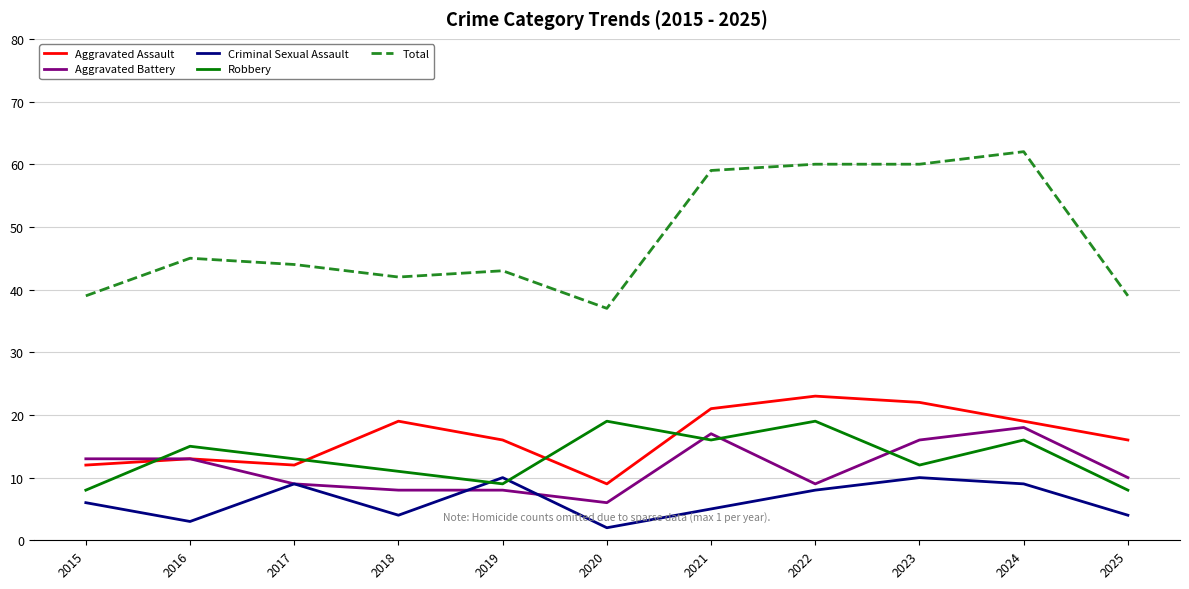

Reading left to right, list all the values displayed in this chart.

Aggravated Assault: 12	13	12	19	16	9	21	23	22	19	16
Aggravated Battery: 13	13	9	8	8	6	17	9	16	18	10
Criminal Sexual Assault: 6	3	9	4	10	2	5	8	10	9	4
Robbery: 8	15	13	11	9	19	16	19	12	16	8
Total: 39	45	44	42	43	37	59	60	60	62	39